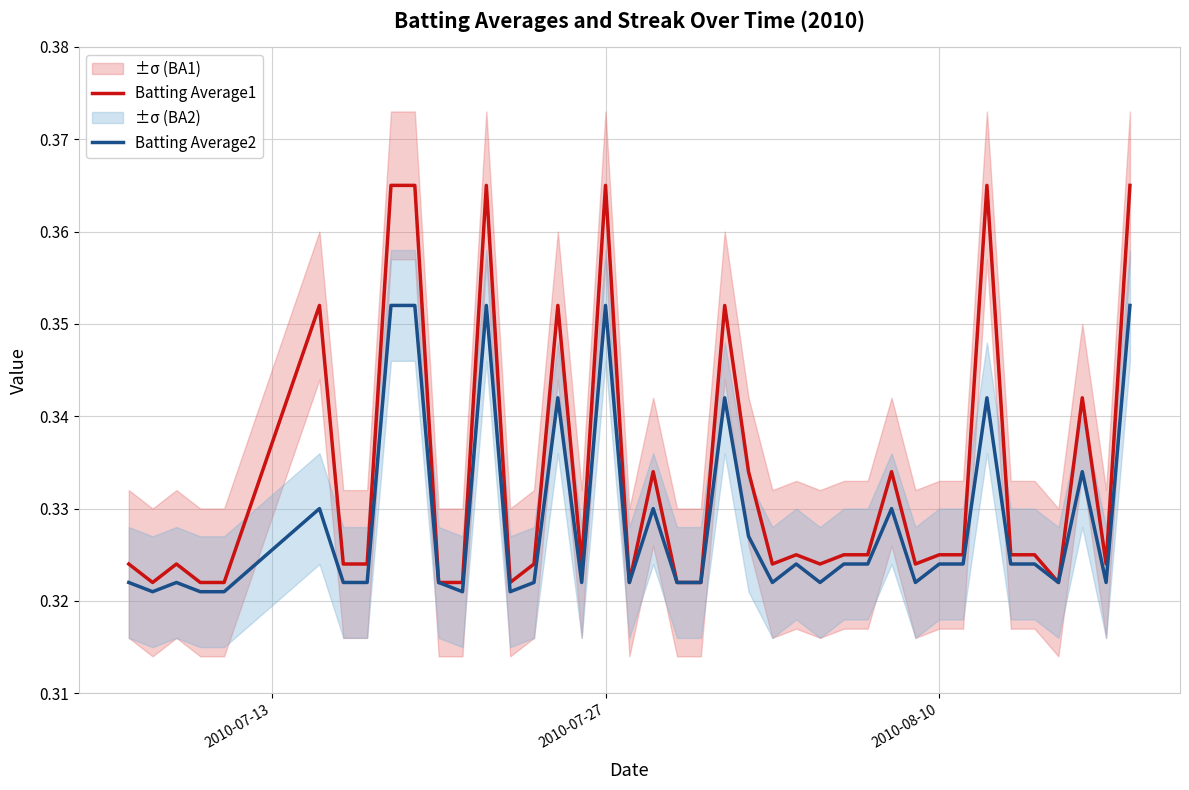

What is the sum of all Batting Average1 values?

13.3